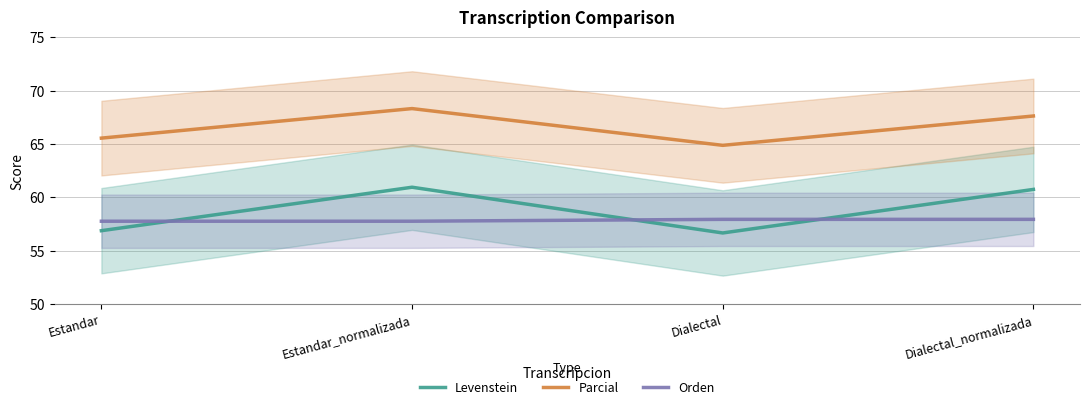

In Parcial, how many points are higher than both neighbors (excluding endpoints)?

1